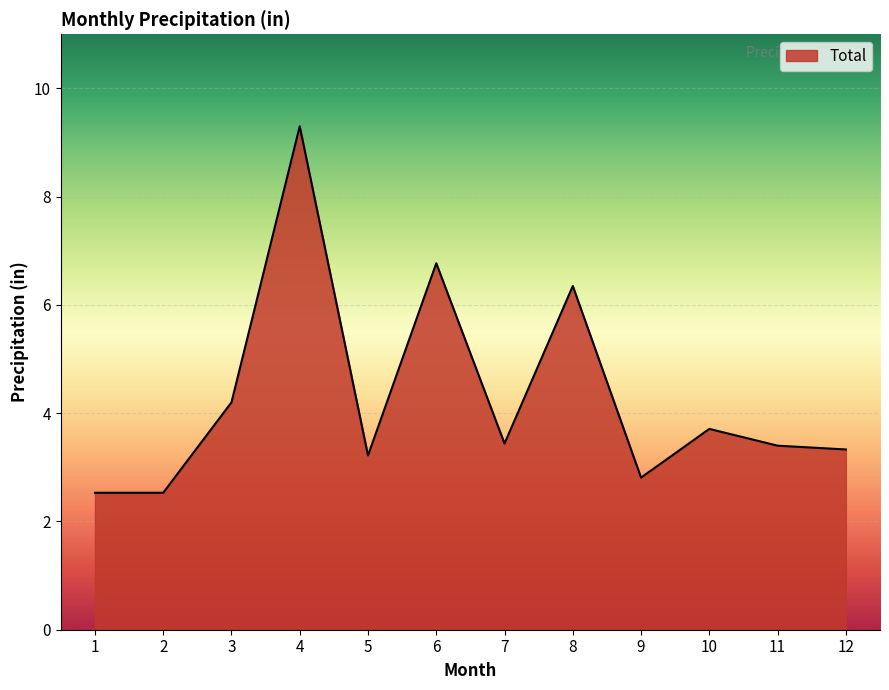

Does the chart display data point markers on the line(s)?

No